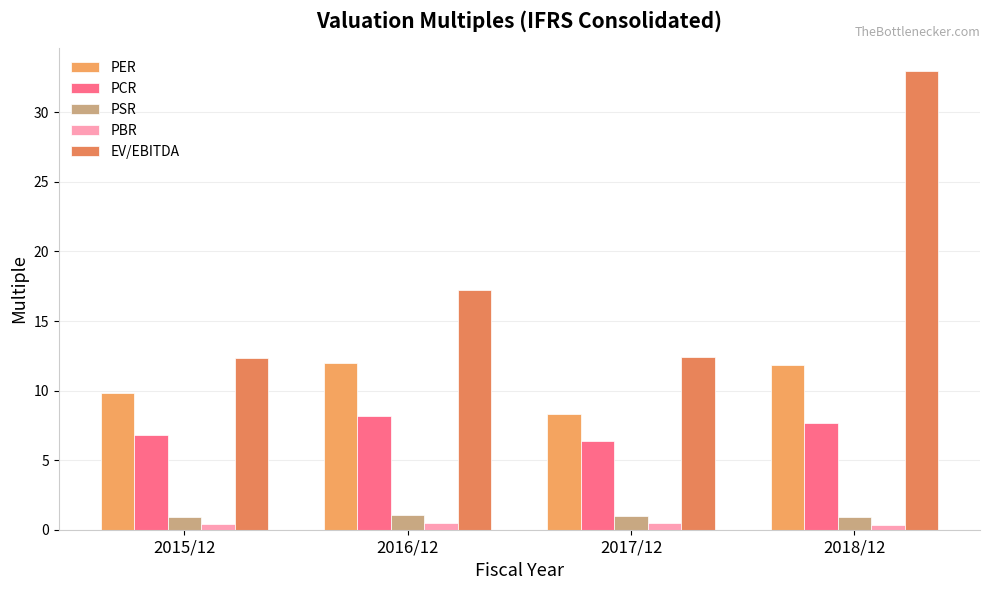

Reading right to left, extract all data points from this chart.

PER: 2018/12=11.8	2017/12=8.3	2016/12=12.0	2015/12=9.8
PCR: 2018/12=7.6	2017/12=6.4	2016/12=8.2	2015/12=6.8
PSR: 2018/12=0.9	2017/12=1.0	2016/12=1.1	2015/12=0.9
PBR: 2018/12=0.3	2017/12=0.5	2016/12=0.5	2015/12=0.4
EV/EBITDA: 2018/12=33.0	2017/12=12.4	2016/12=17.2	2015/12=12.3